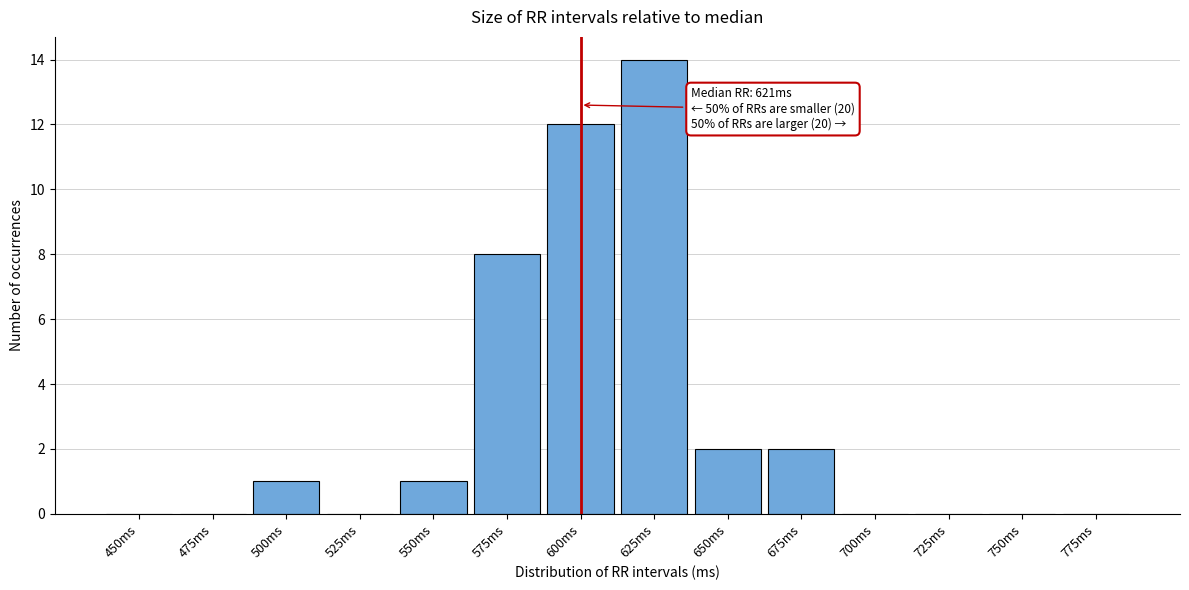

Reading right to left, transcribe all the data shown in this chart.

775ms=0	750ms=0	725ms=0	700ms=0	675ms=2	650ms=2	625ms=14	600ms=12	575ms=8	550ms=1	525ms=0	500ms=1	475ms=0	450ms=0